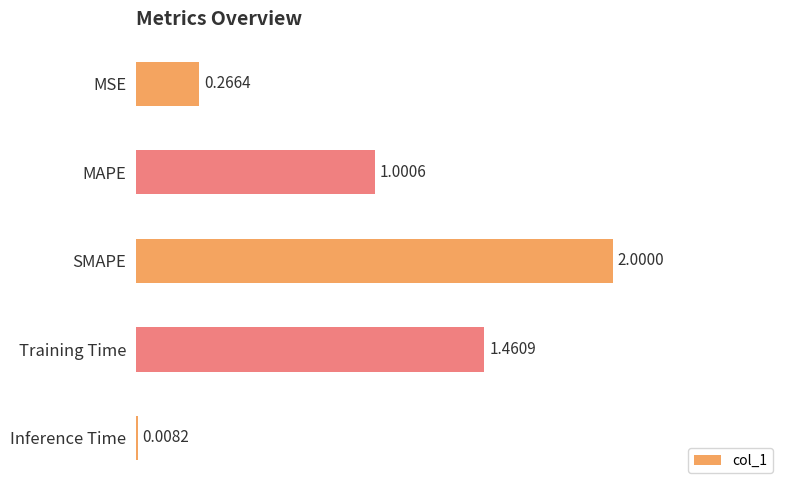

List the labels in order of value, largest first.

SMAPE, Training Time, MAPE, MSE, Inference Time